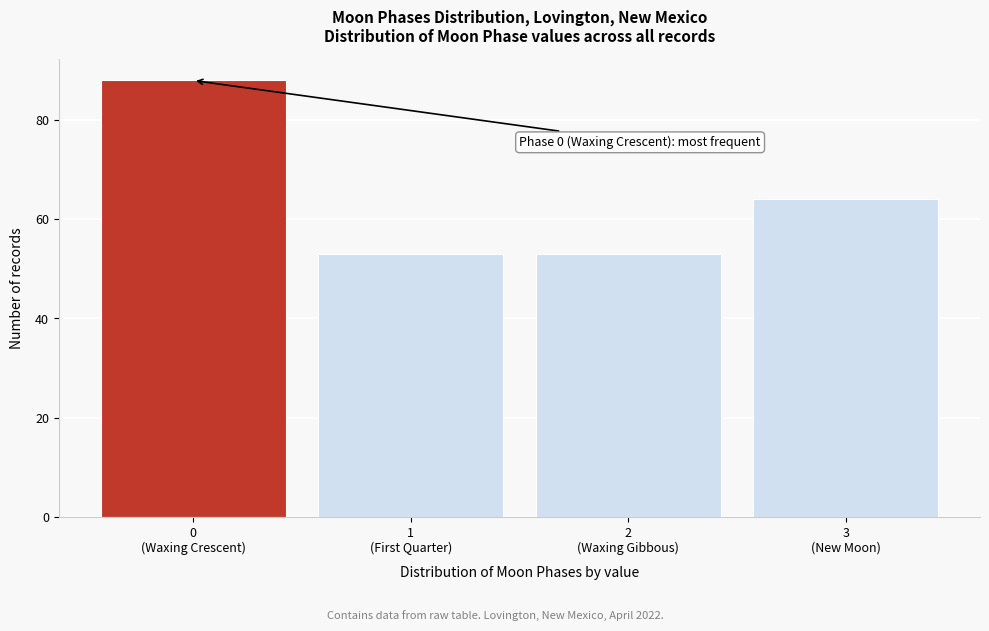

Reading left to right, what are all the values shown in this chart?

88	53	53	64